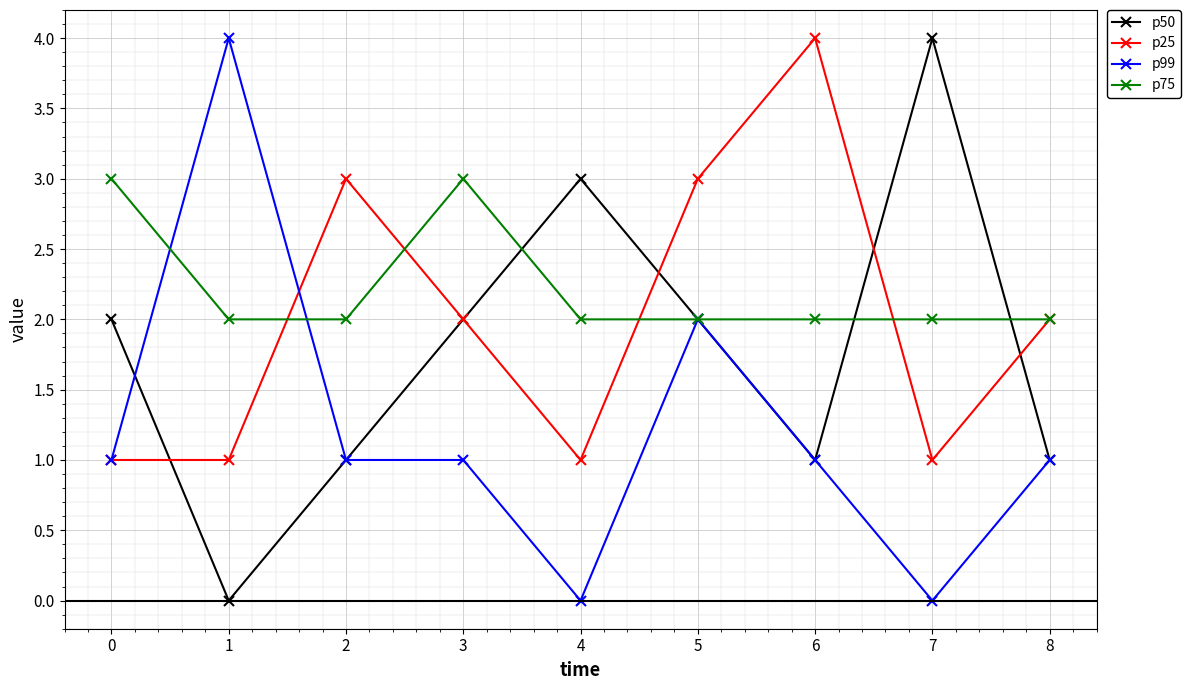

What is the value of the p75 point at the 1st from the left?

3